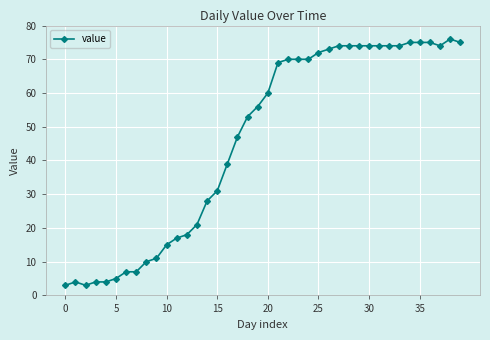

What is the maximum value shown in the chart?

76